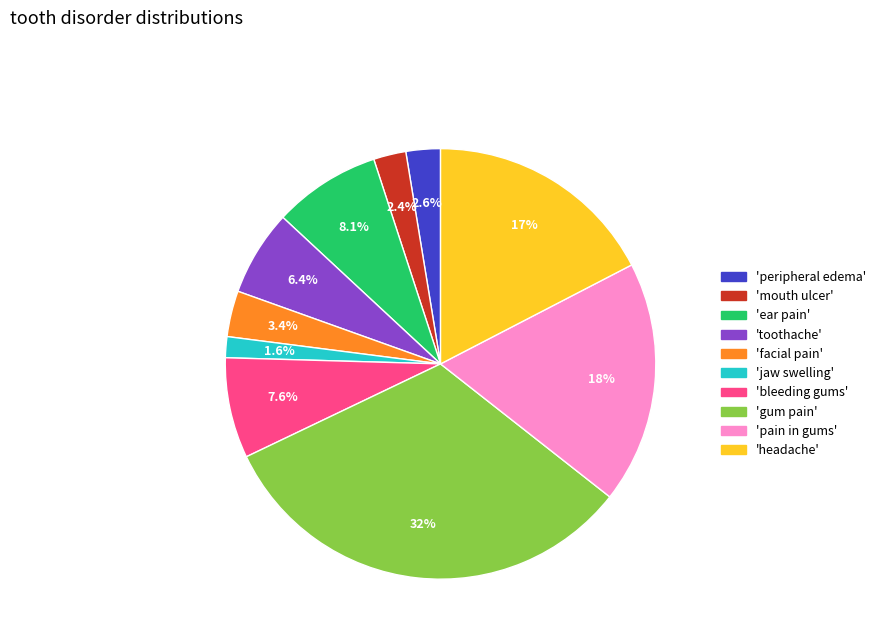

Is there any slice that represents more than half of the pie?

No